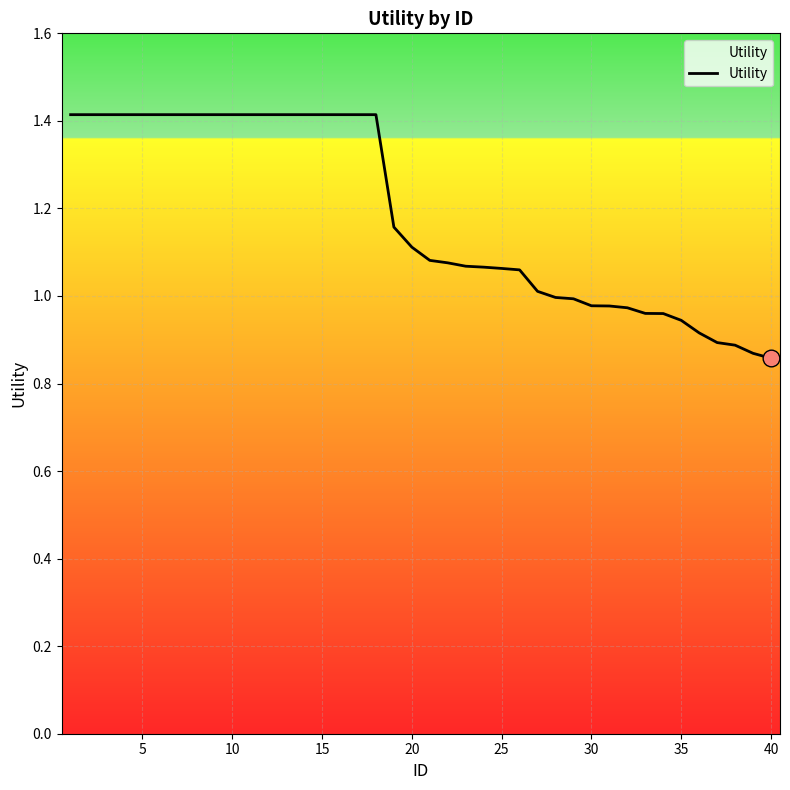

What is the difference between the maximum and minimum values?

0.6